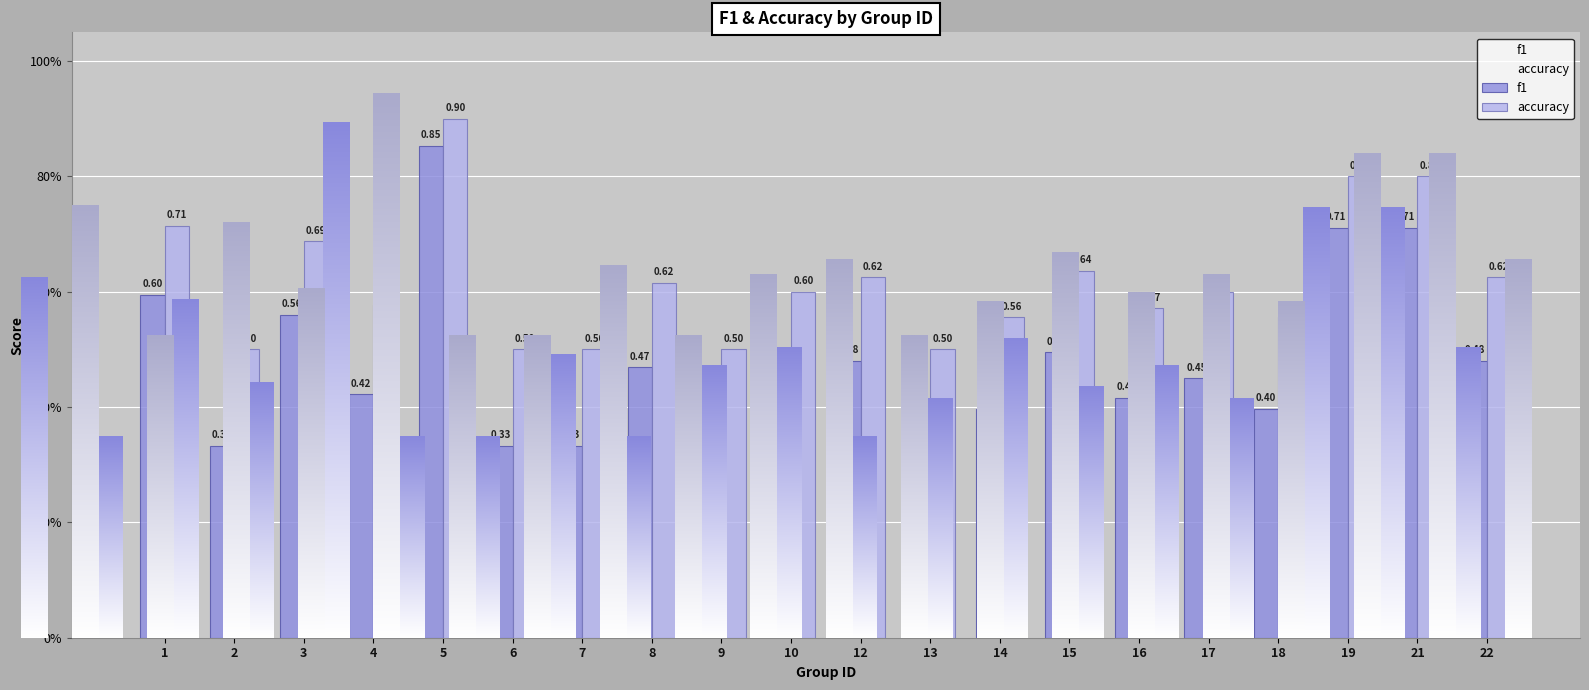

Read the accuracy value at 15.

0.6